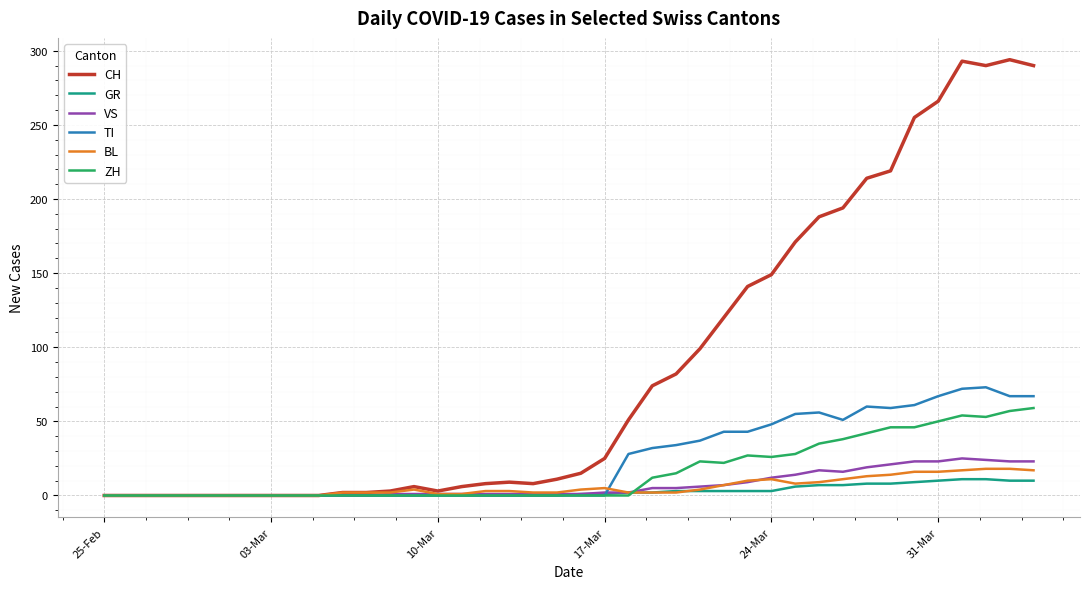

What is the greatest value displayed?

294